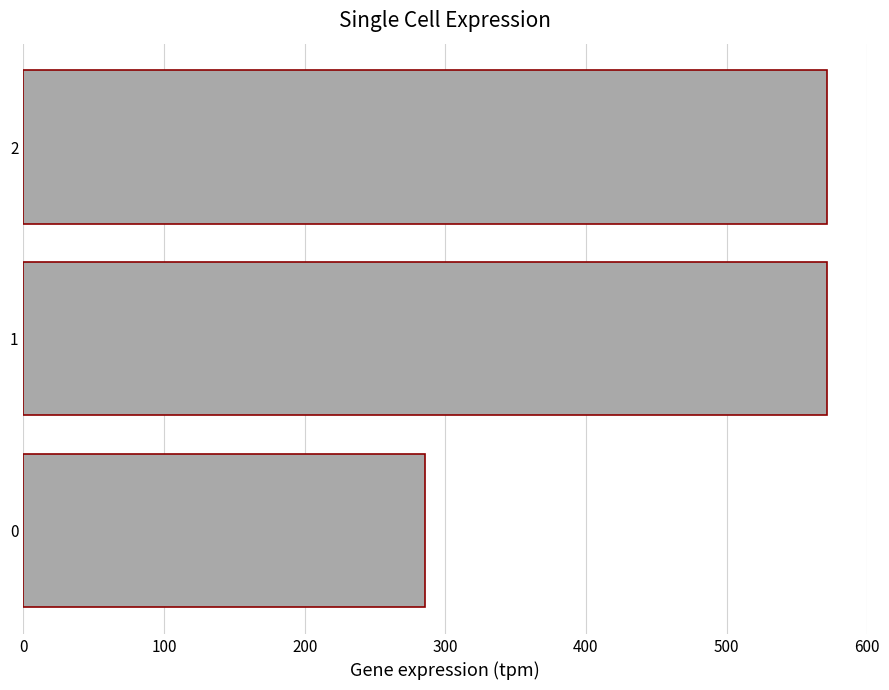

Count the number of data series in this chart.

1